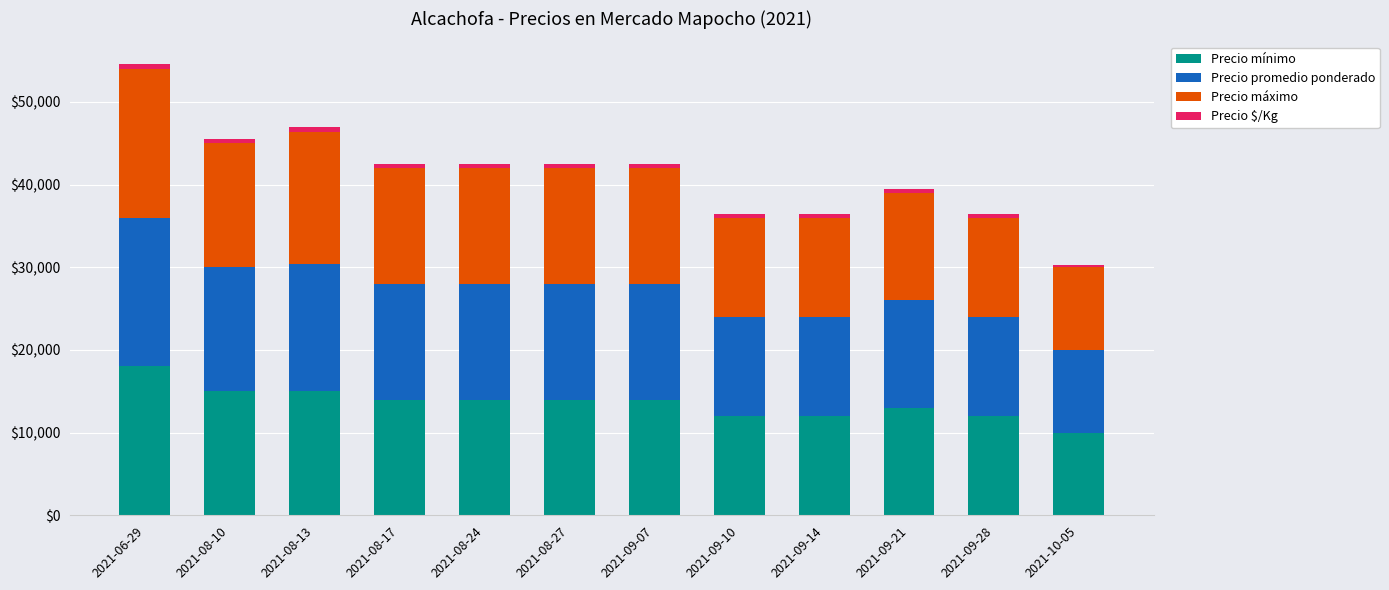

What is the sum of all Precio mínimo values?

163000